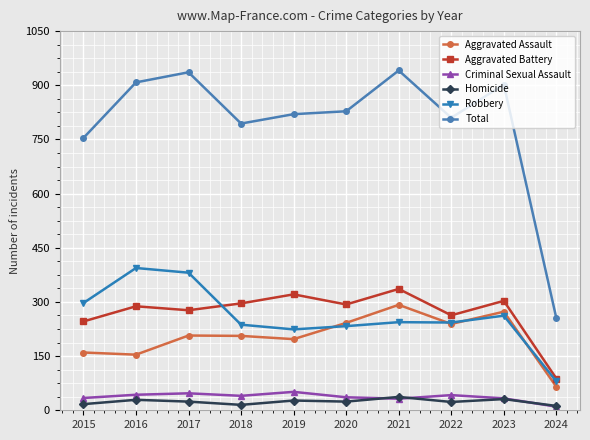

Where does the Aggravated Battery series first go above 293?

2018